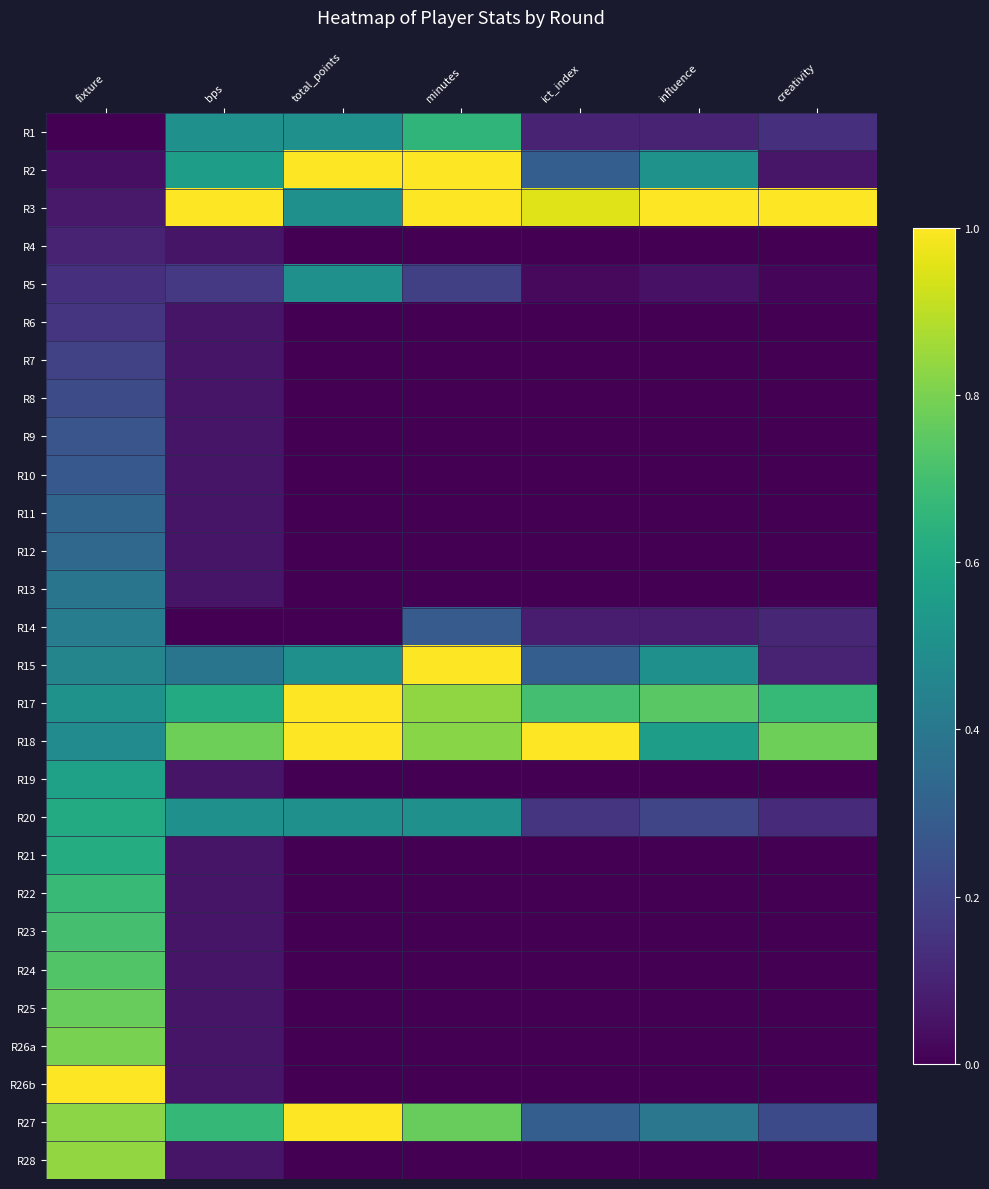

Between minutes and bps, which is larger?

minutes